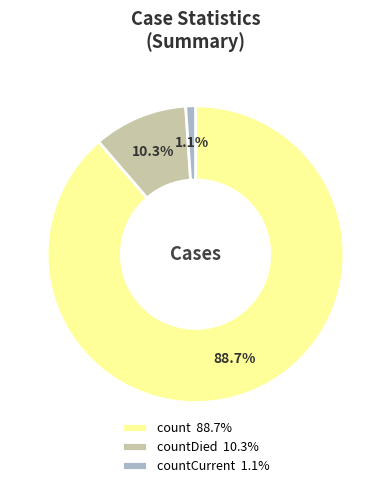

Count the number of slices in the pie.

3